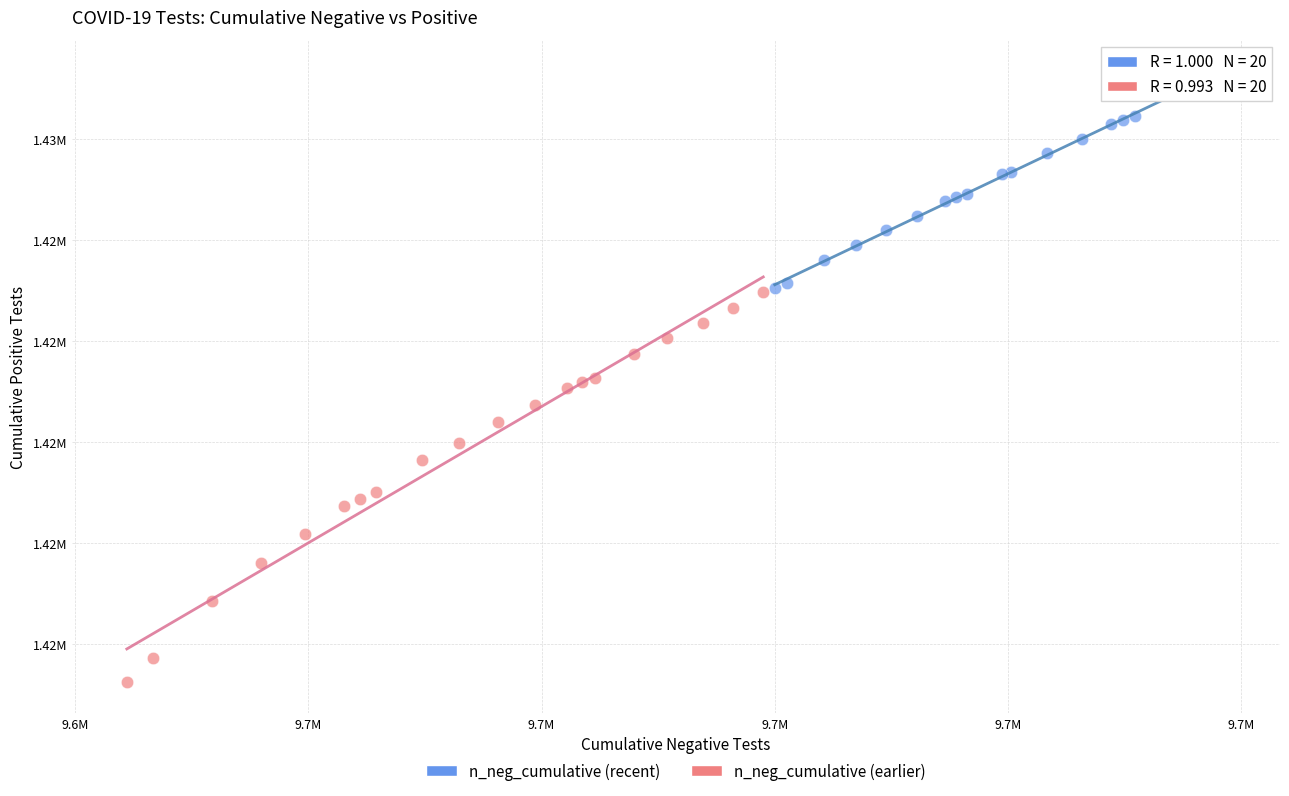

What are all the series names shown in the legend?

n_neg_cumulative (recent), n_neg_cumulative (earlier)